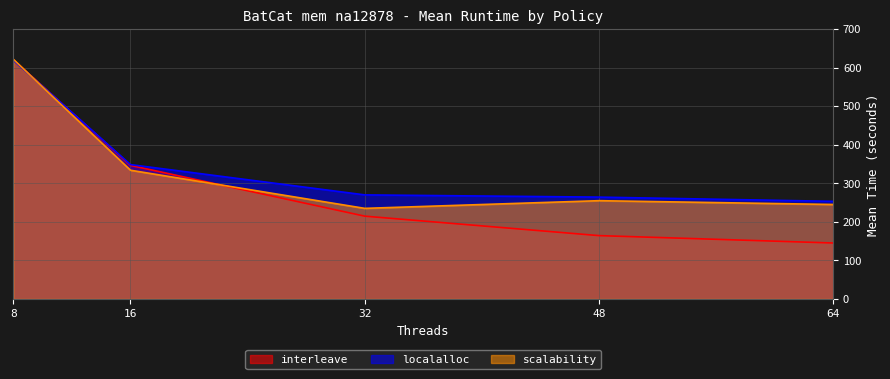

At how many categories does at least one series exceed 551?

1